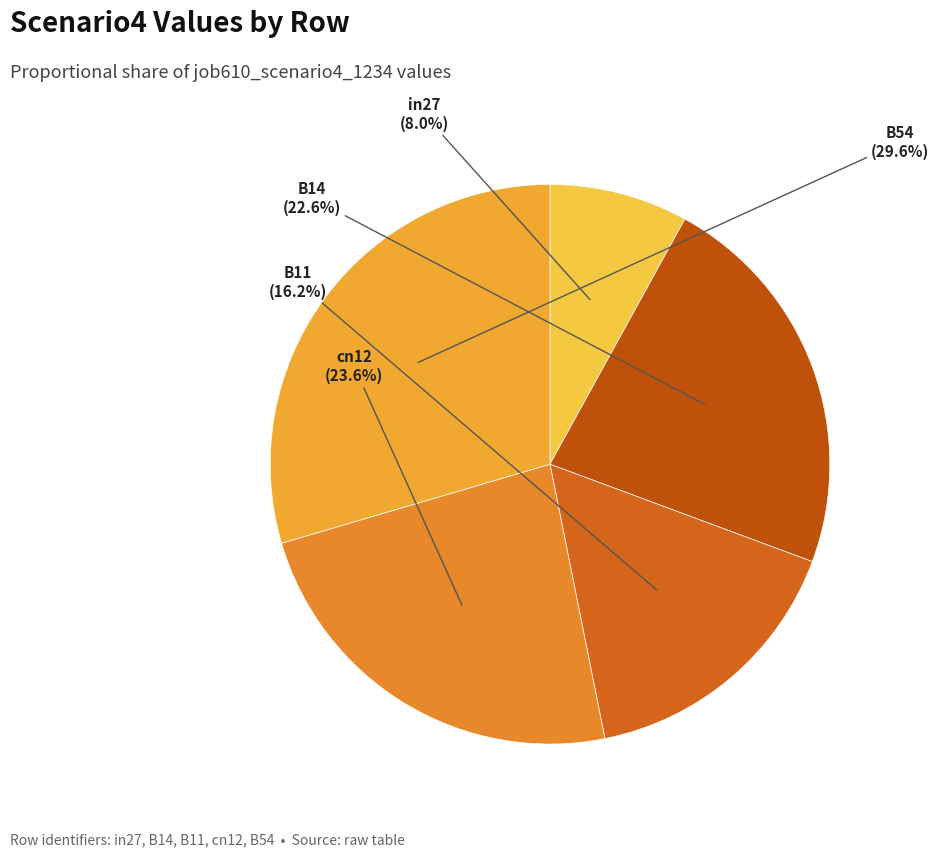

Is it true that B14 is 23% of the pie?

True